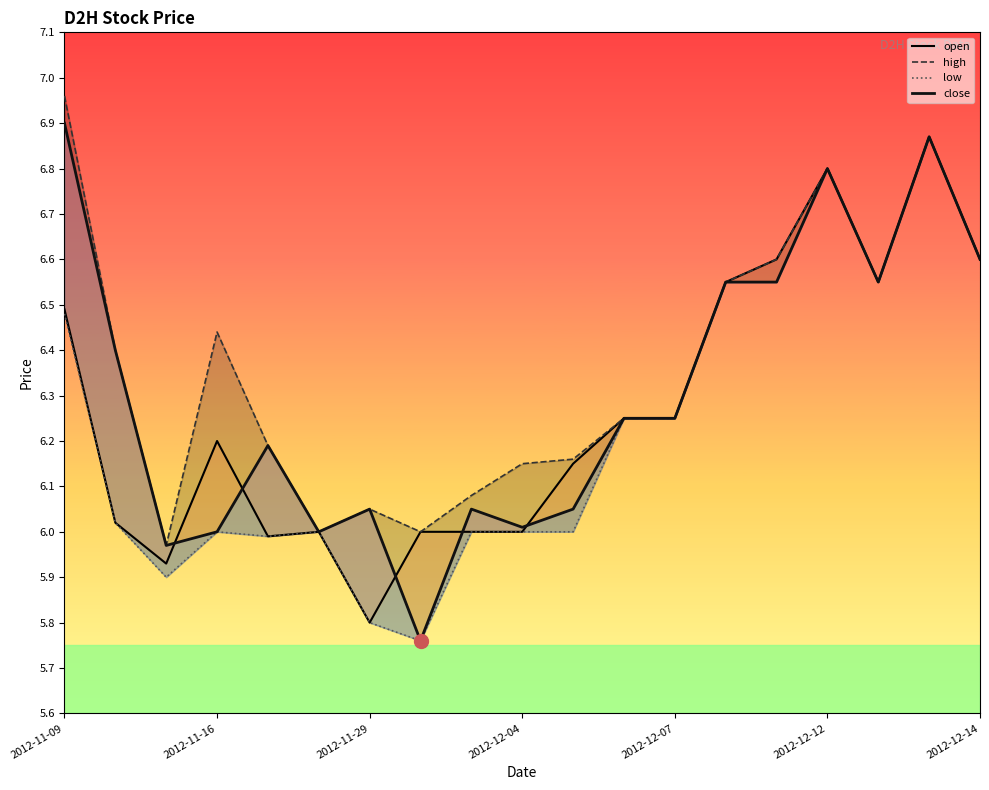

True or false: low and open intersect in this chart.

False